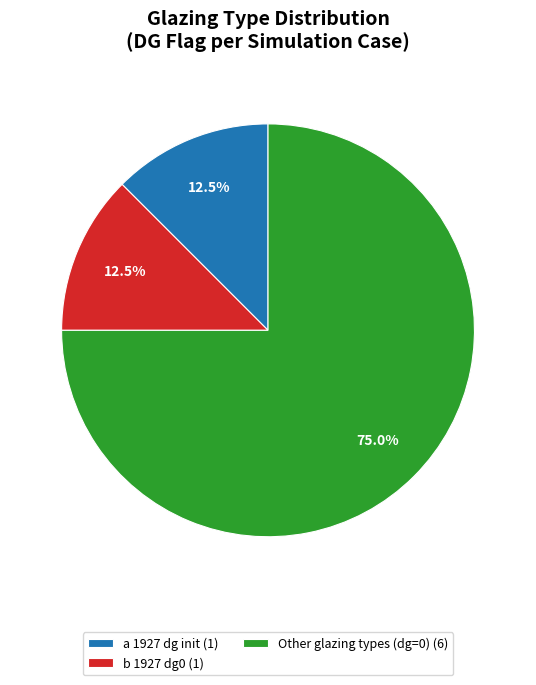

What is the majority slice?

Other glazing types (dg=0) (6)